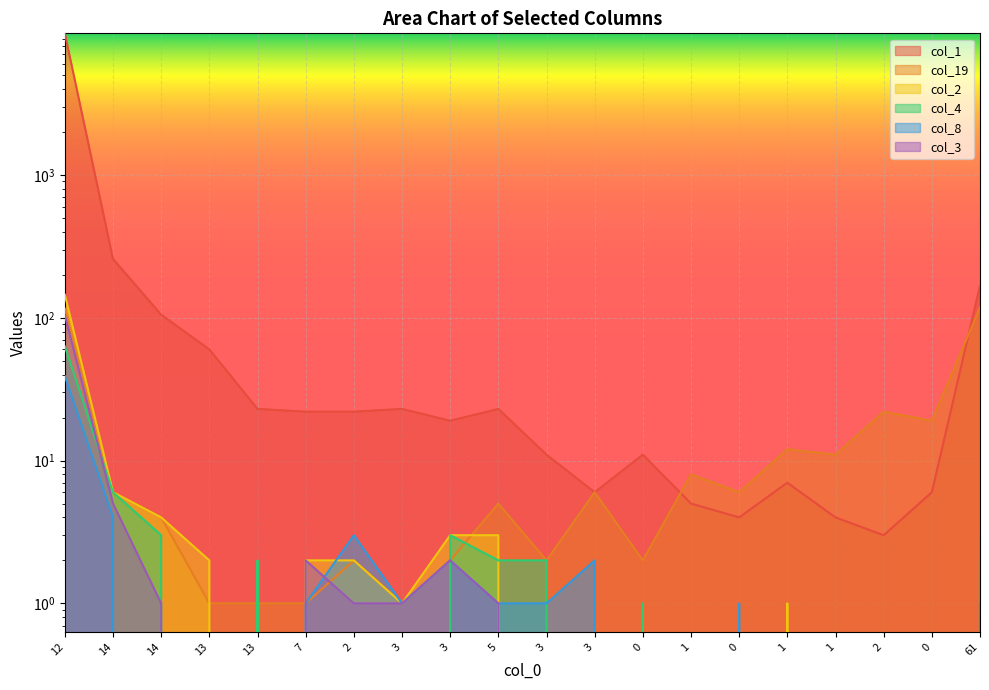

What is the maximum value for col_3?

104